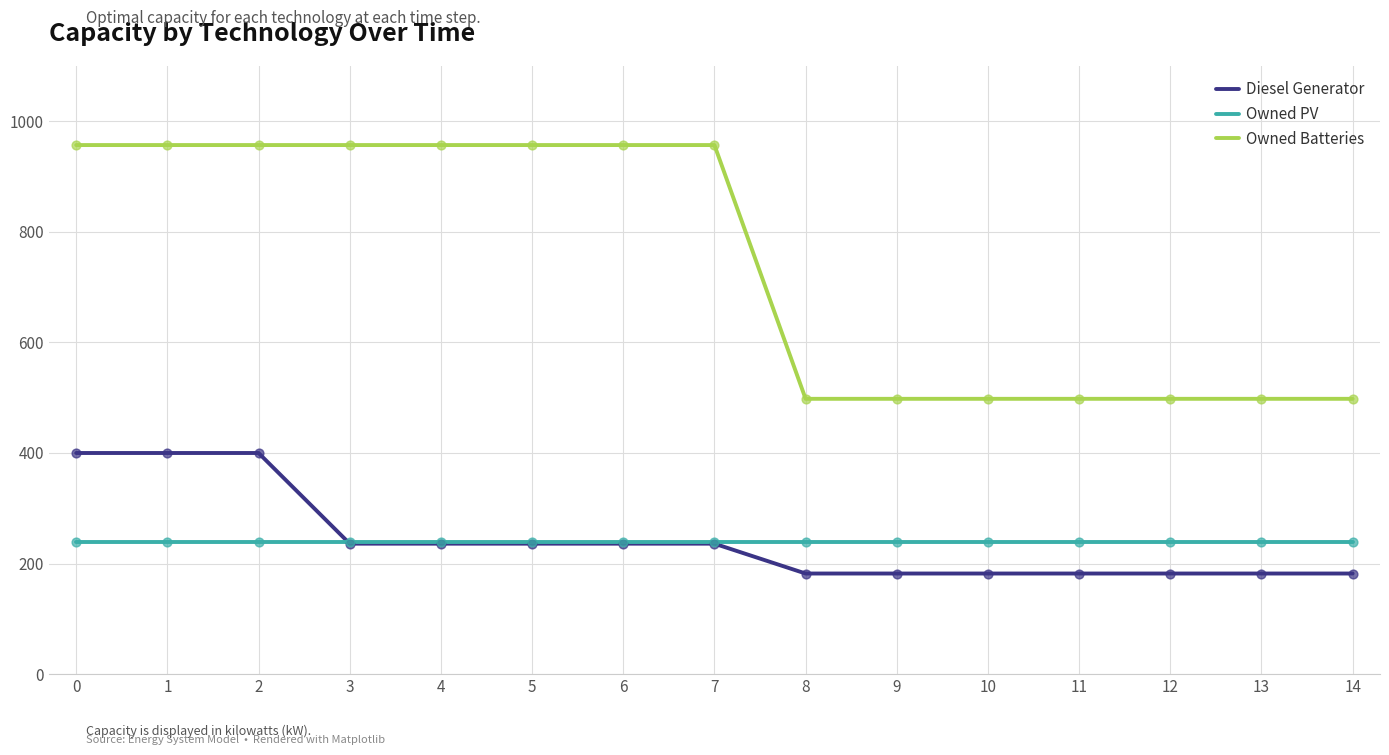

At how many categories does at least one series exceed 269?

15